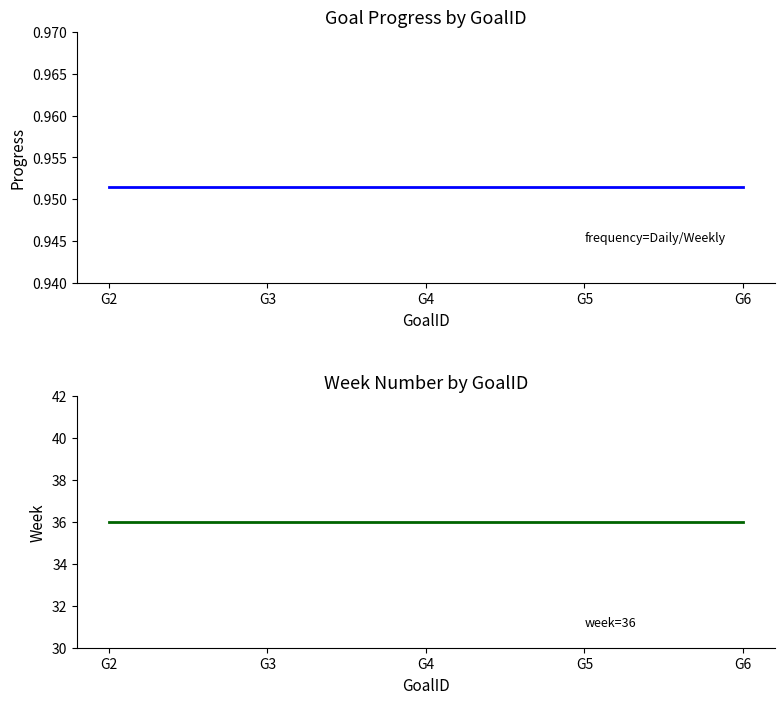

True or false: Progress has more than 1 interior local peaks.

False